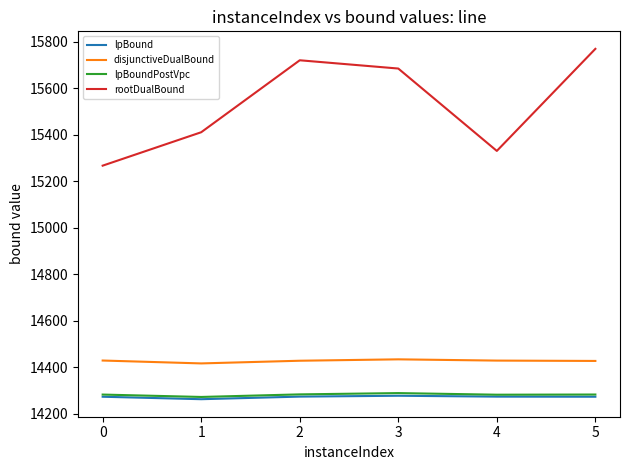

Is the value of lpBound at 2 greater than the value of rootDualBound at 5?

No